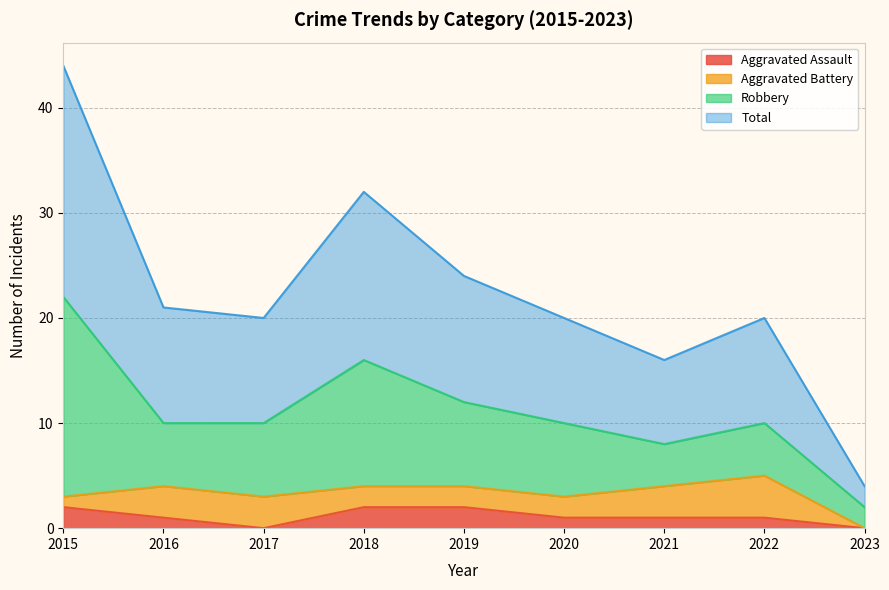

What are all the series names shown in the legend?

Aggravated Assault, Aggravated Battery, Robbery, Total